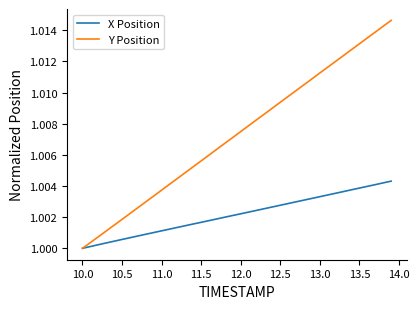

Rank the series by their maximum value, from highest to lowest.

Y Position, X Position